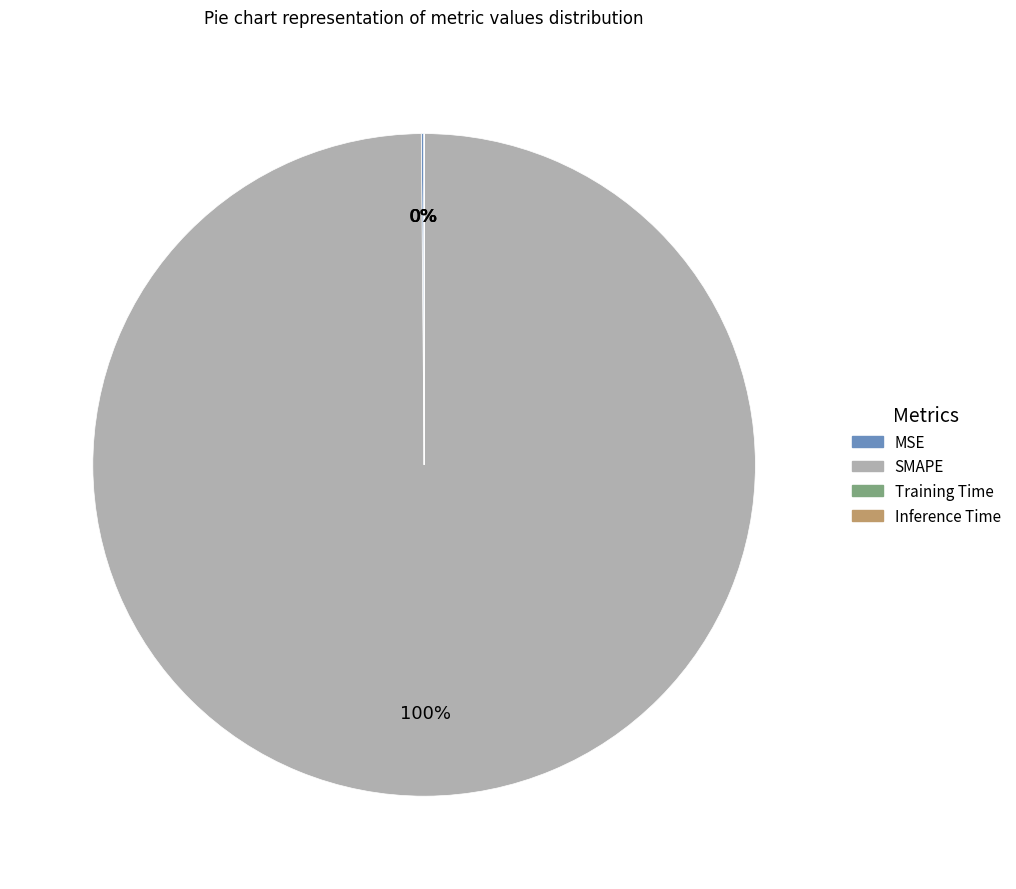

True or false: SMAPE accounts for 85% of the total.

False